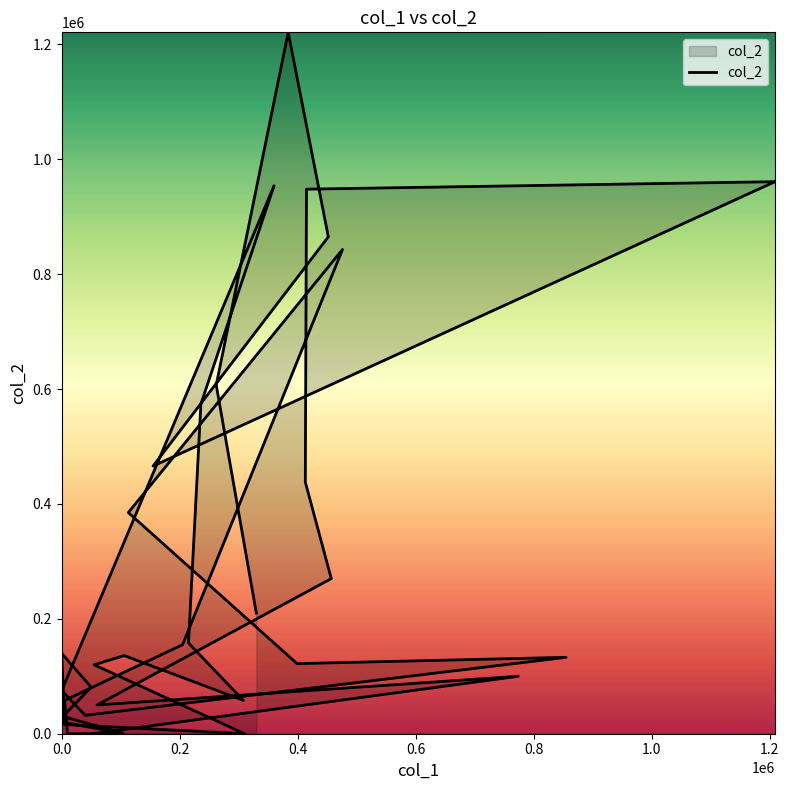

Where is the first local maximum?

0.4